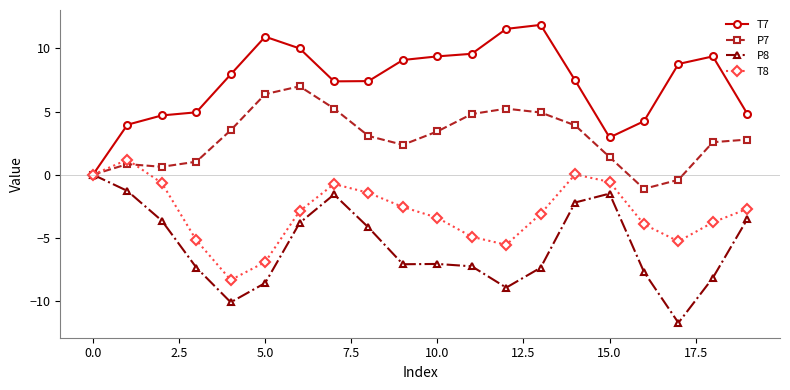

What are all the series names shown in the legend?

T7, P7, P8, T8